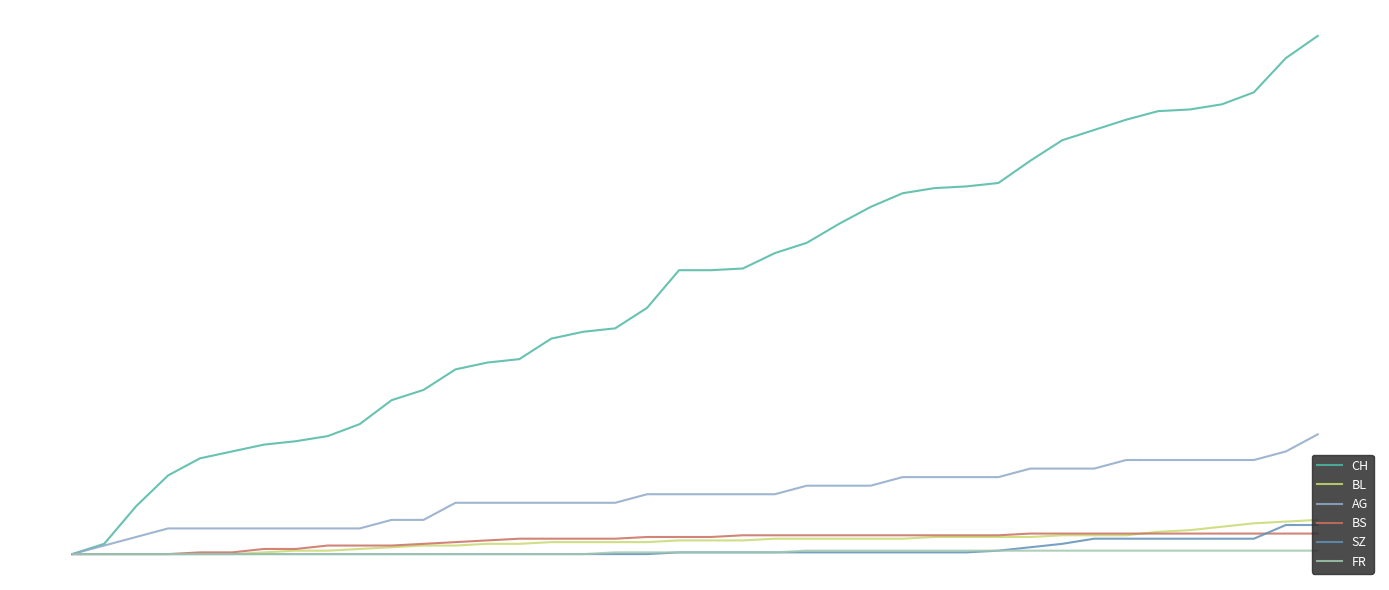

True or false: BL has more than 0 points higher than both neighbors.

False